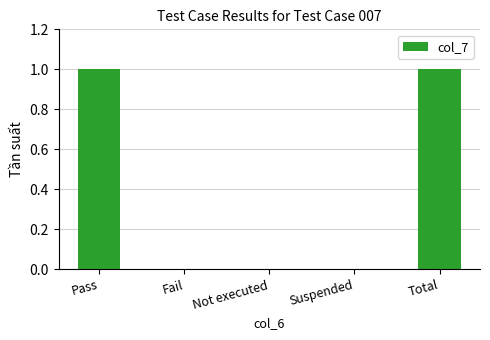

The chart shows a value of 0 at Fail. True or false?

True